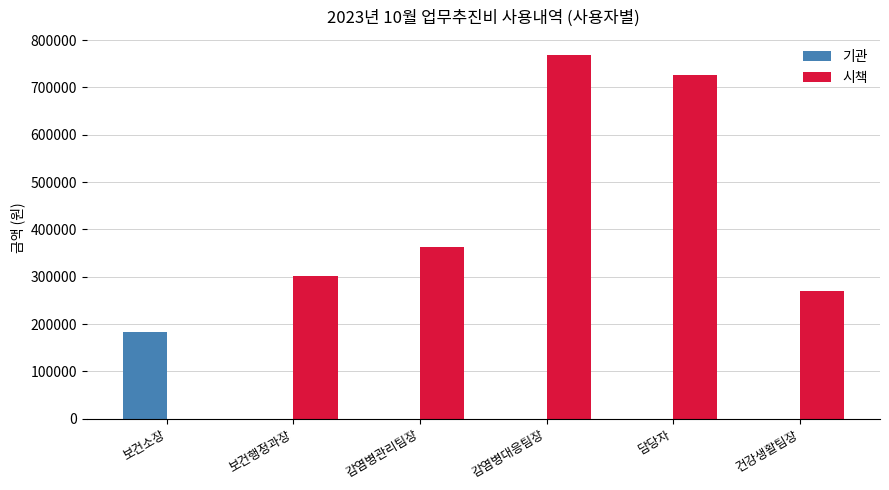

What are all the series names shown in the legend?

기관, 시책